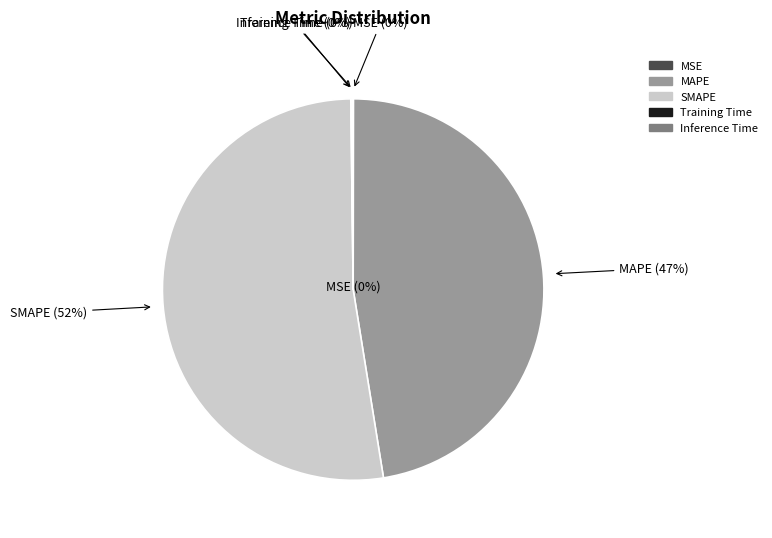

Count the number of slices in the pie.

5